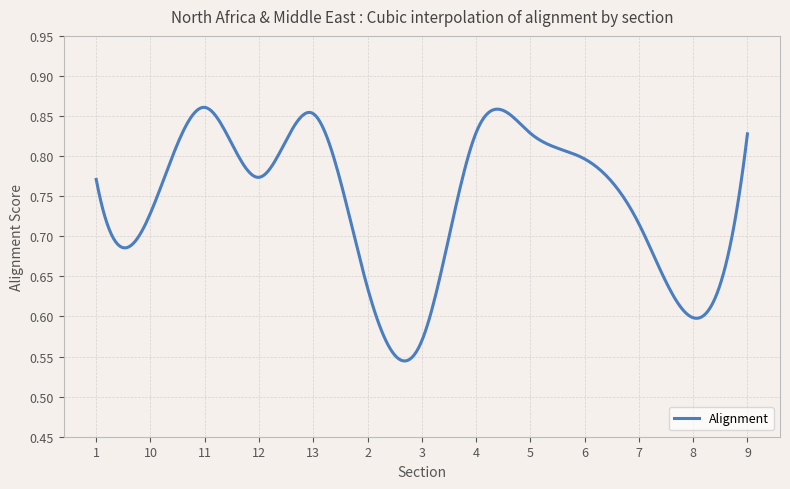

Does the chart display data point markers on the line(s)?

No